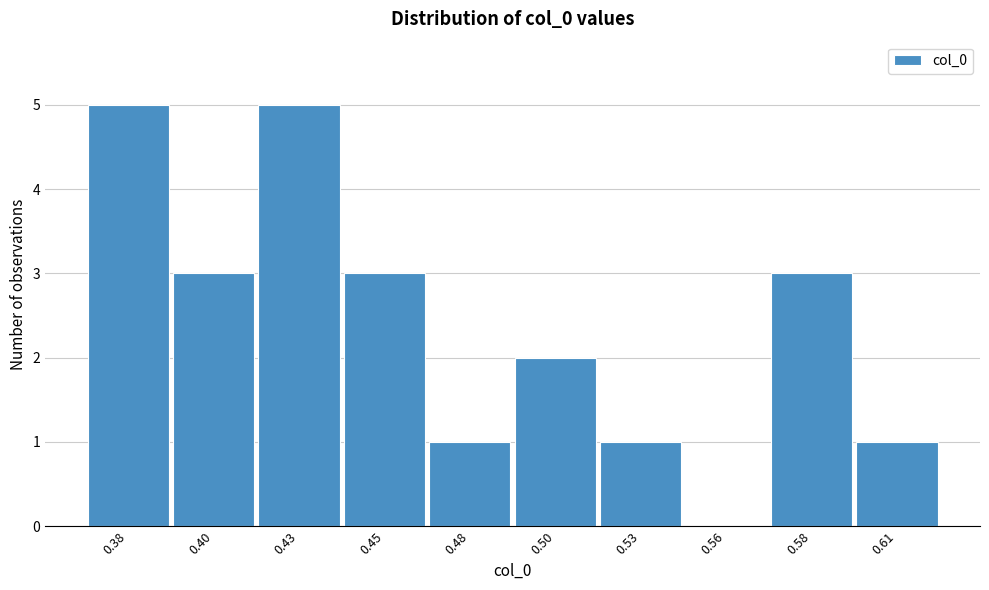

Reading left to right, list all the values displayed in this chart.

0.38=5	0.40=3	0.43=5	0.45=3	0.48=1	0.50=2	0.53=1	0.56=0	0.58=3	0.61=1